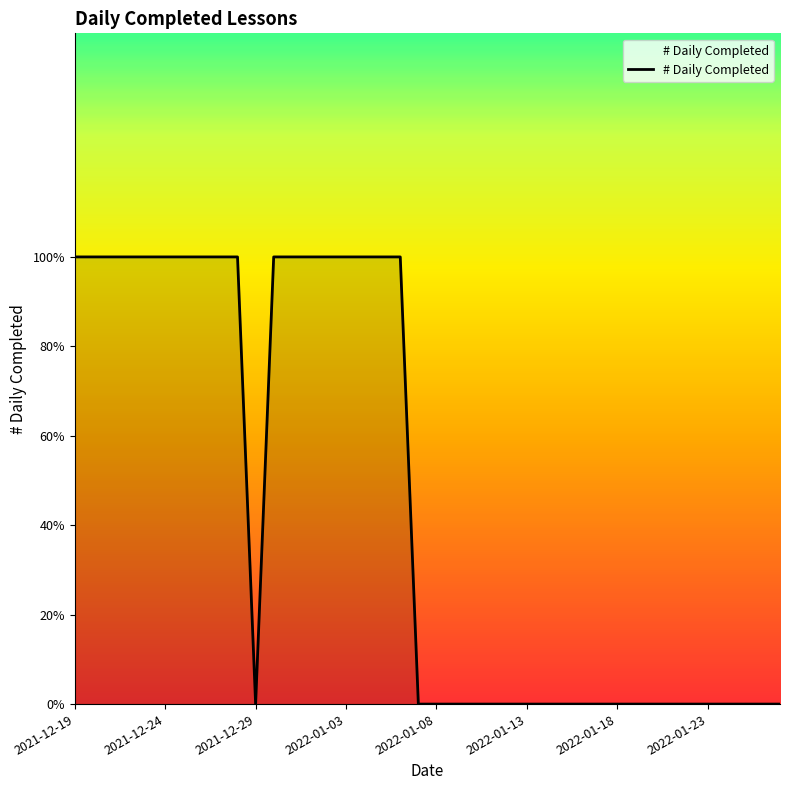

Does the chart have visible grid lines?

No